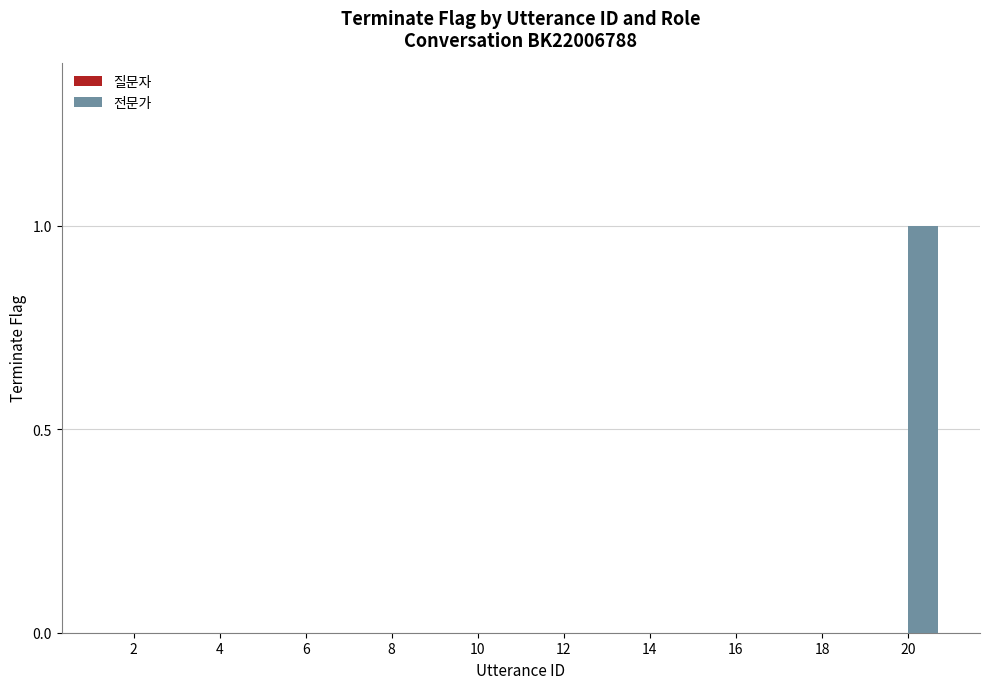

Which has a higher value, 6 or 20?

20